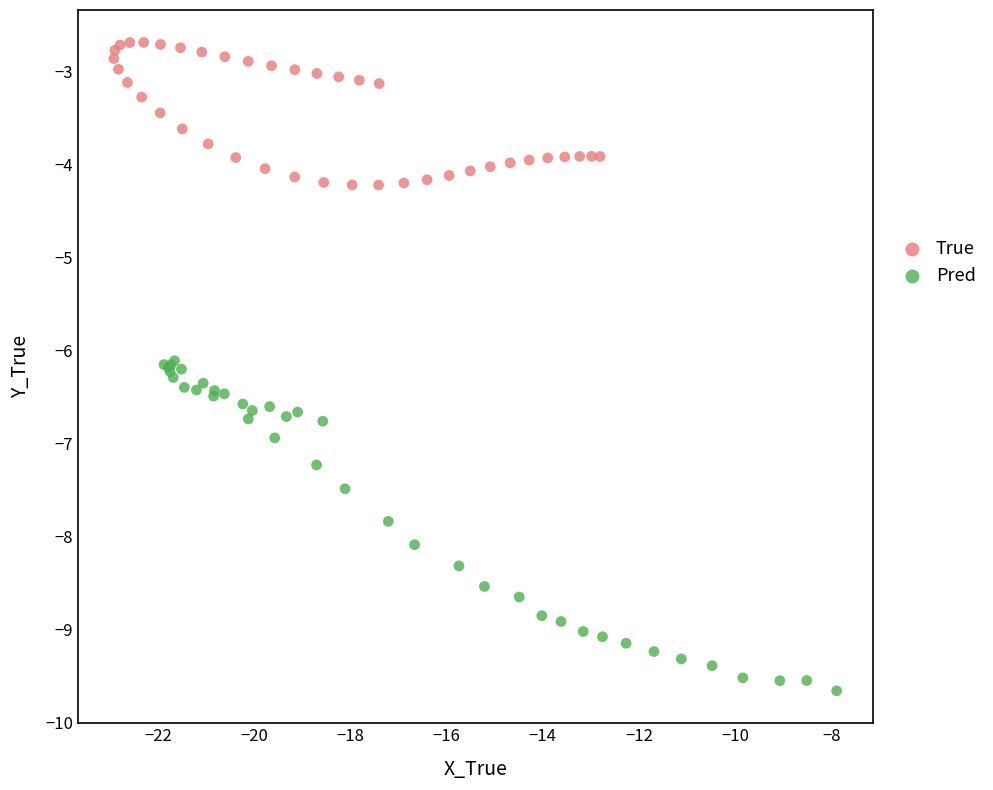

Which series has the largest Y range (max minus min)?

Pred